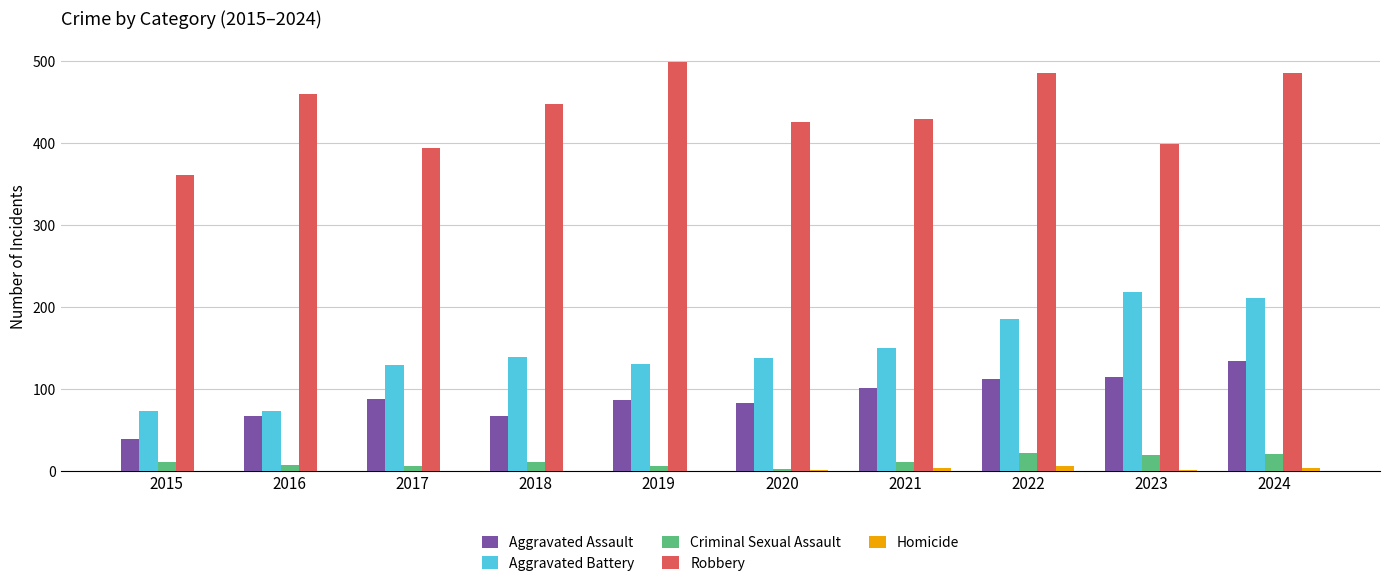

Which series changed the most between 2018 and 2024?

Aggravated Battery